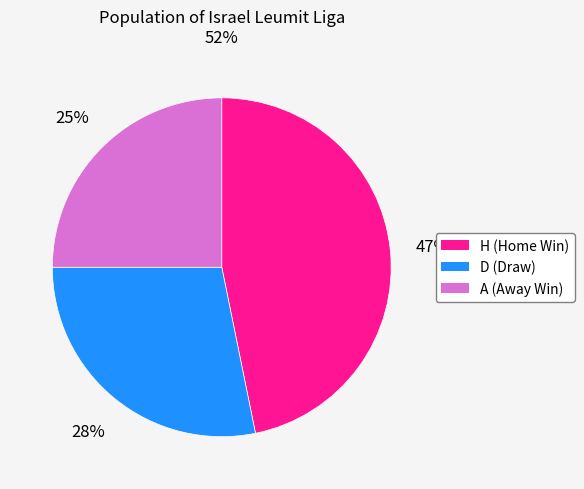

Is there a majority slice in this chart?

No